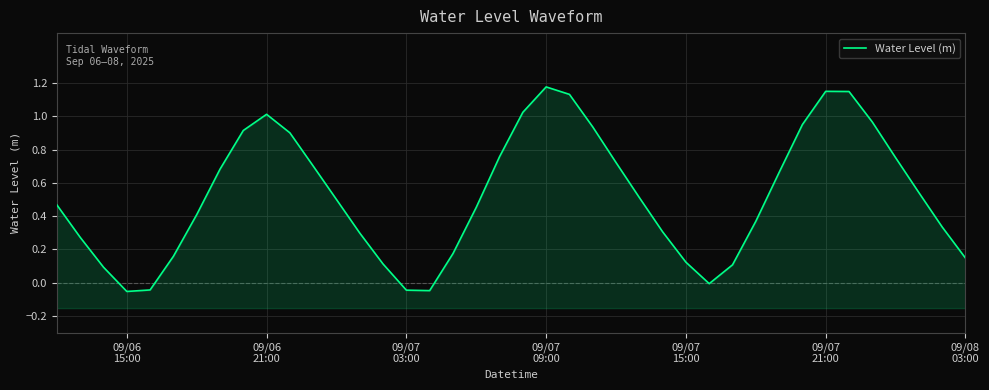

How many lines are shown in the chart?

1